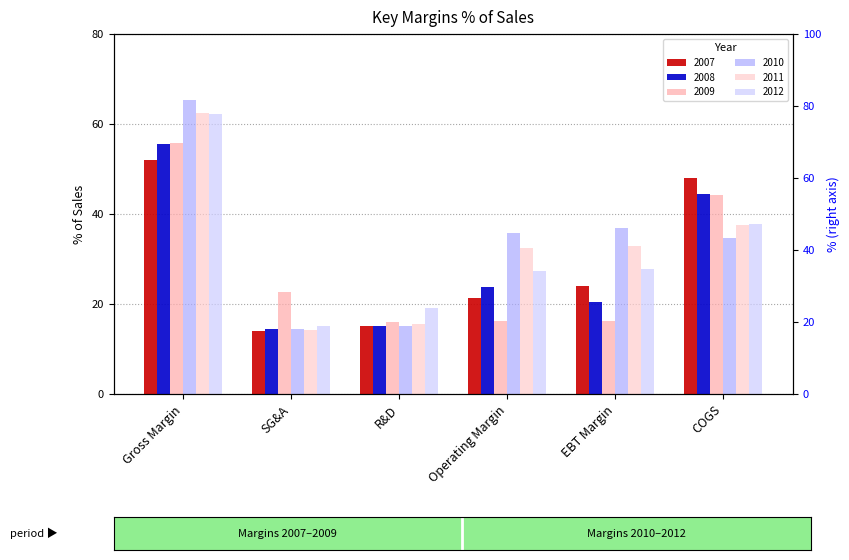

What are all the series names shown in the legend?

2007, 2008, 2009, 2010, 2011, 2012